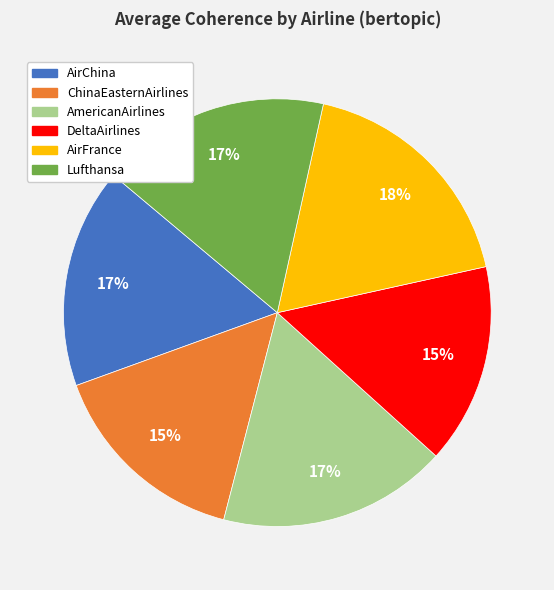

To the nearest percent, what is the average slice percentage?

17%